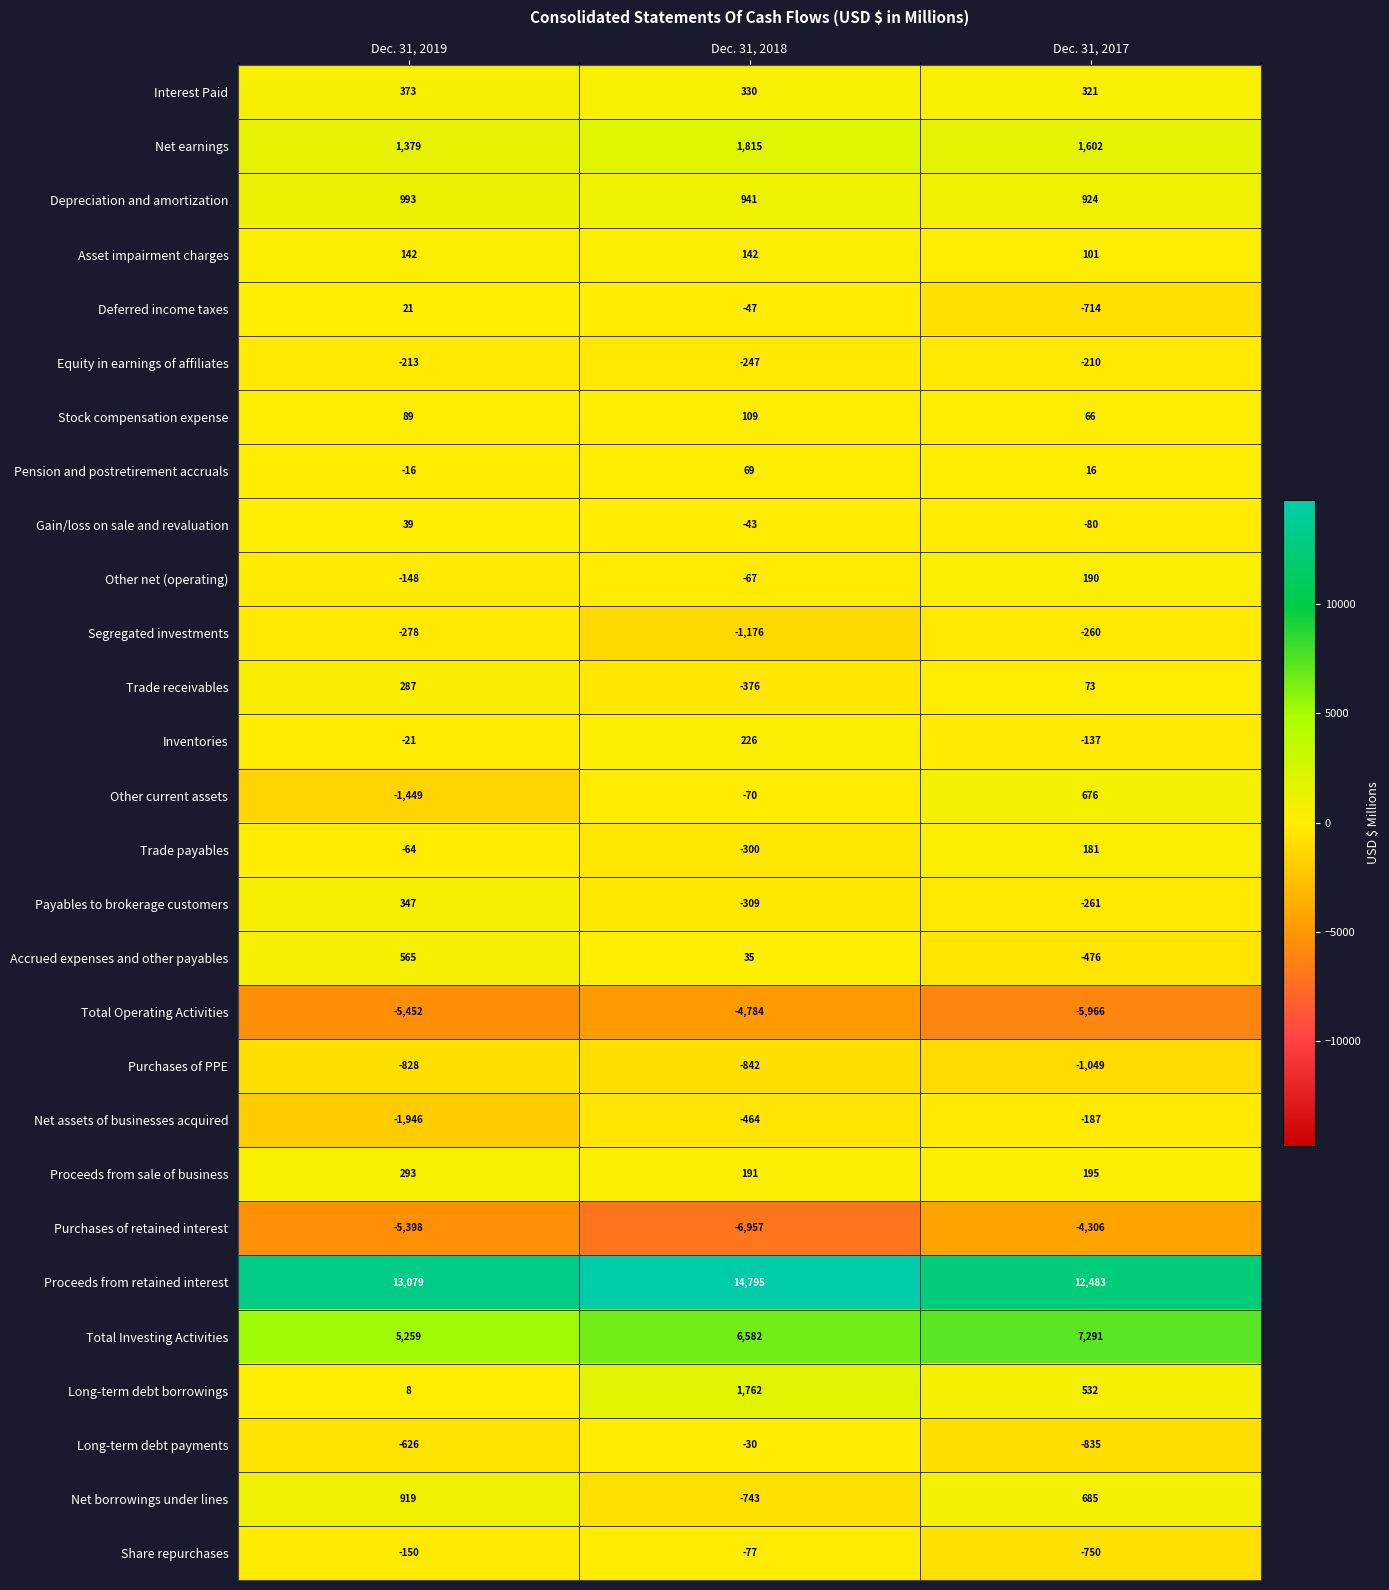

What is the lowest value of the Total Operating Activities series?

-5966